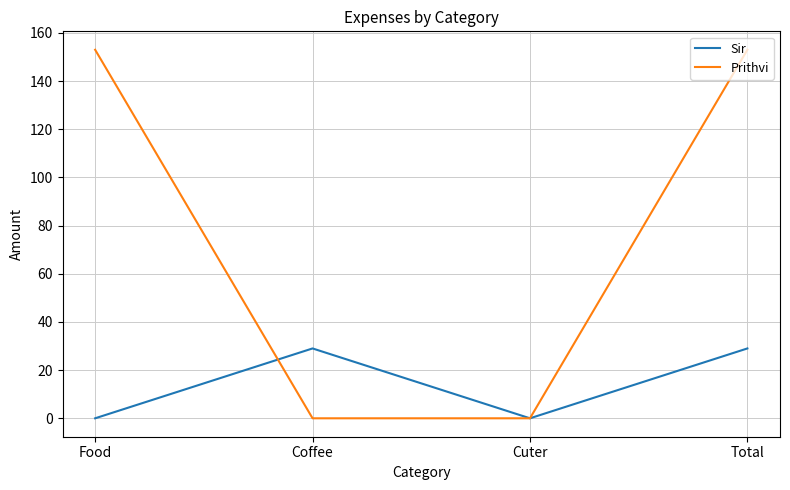

Is the value of Sir at Coffee greater than the value of Prithvi at Cuter?

Yes